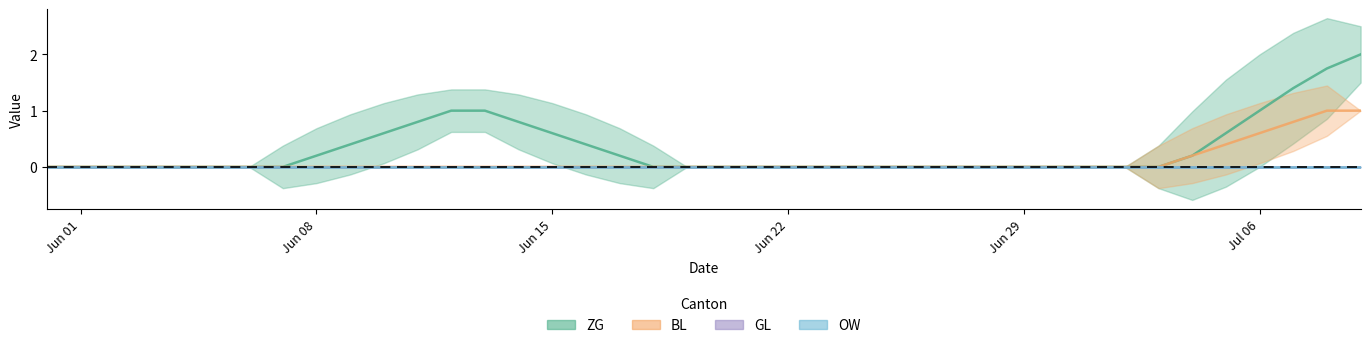

What are all the series names shown in the legend?

ZG, BL, GL, OW